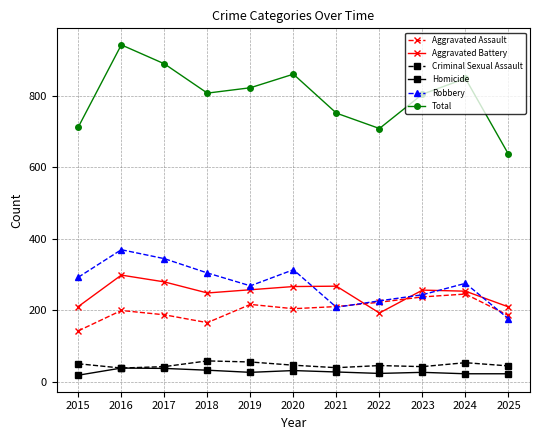

Count the number of categories in the chart.

11